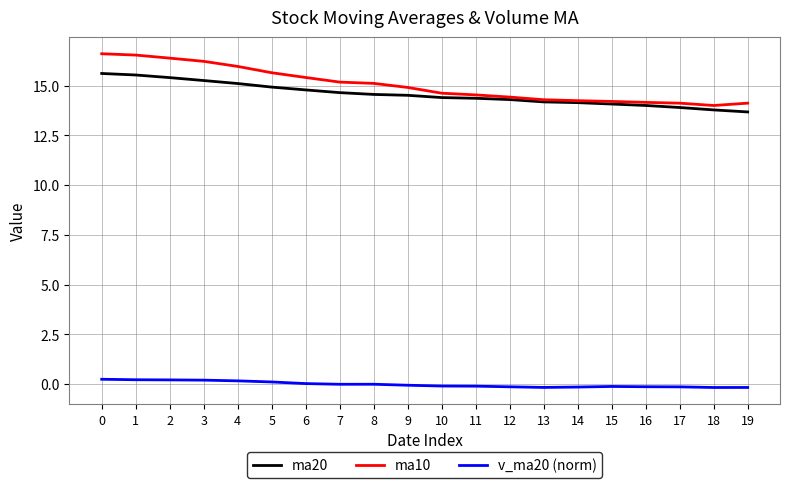

True or false: v_ma20 (norm) has more than 0 interior local peaks.

True